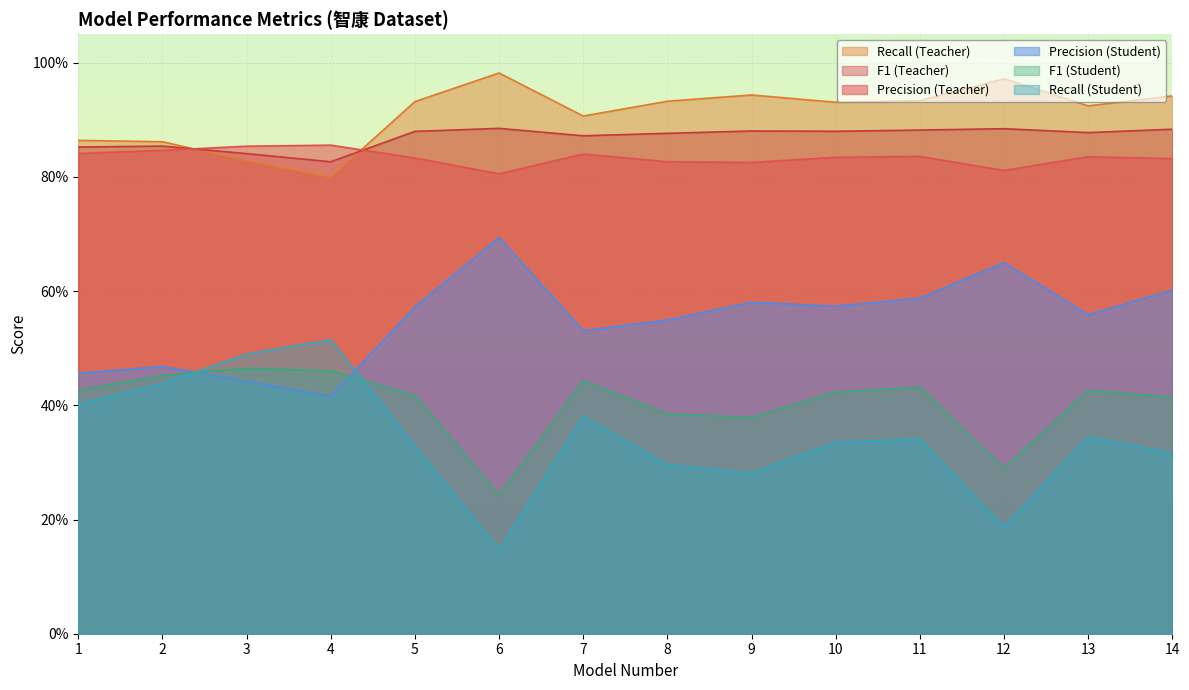

Is it true that Recall_Student equals 0.5 at 8?

False